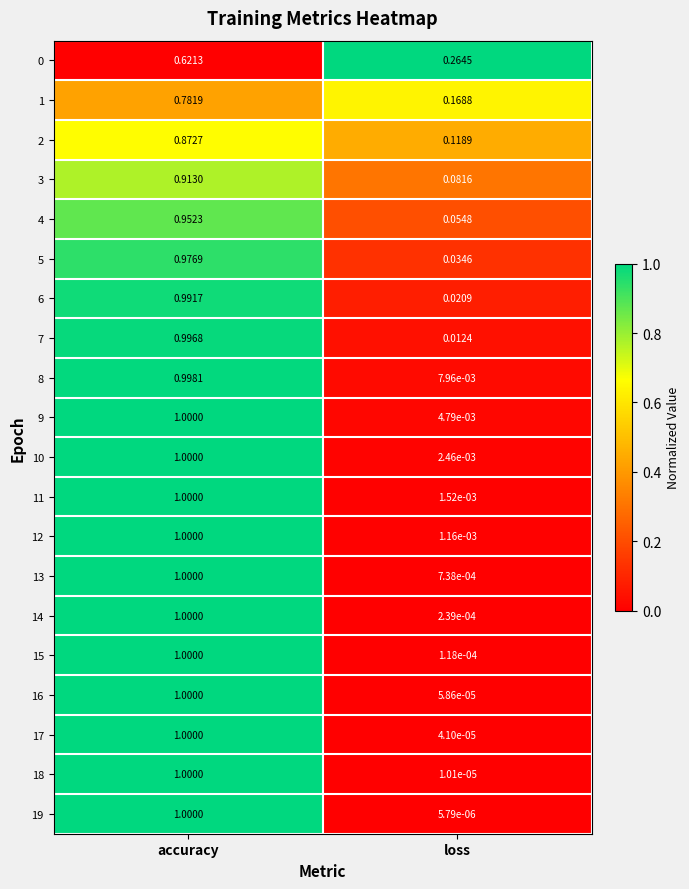

Rank the categories by 6 value from highest to lowest.

accuracy, loss